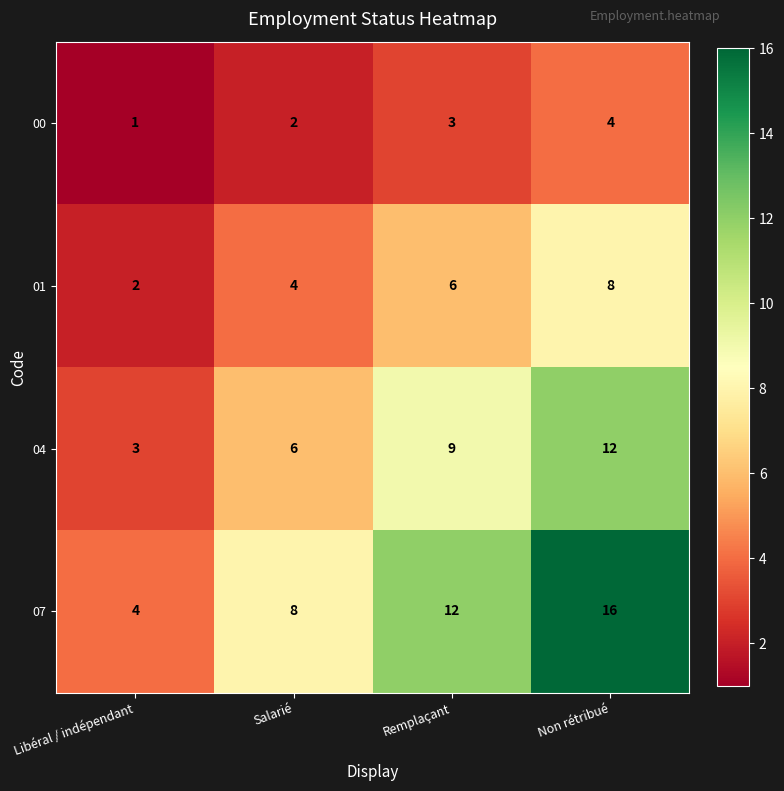

Reading left to right, list all the values displayed in this chart.

00: 1	2	3	4
01: 2	4	6	8
04: 3	6	9	12
07: 4	8	12	16